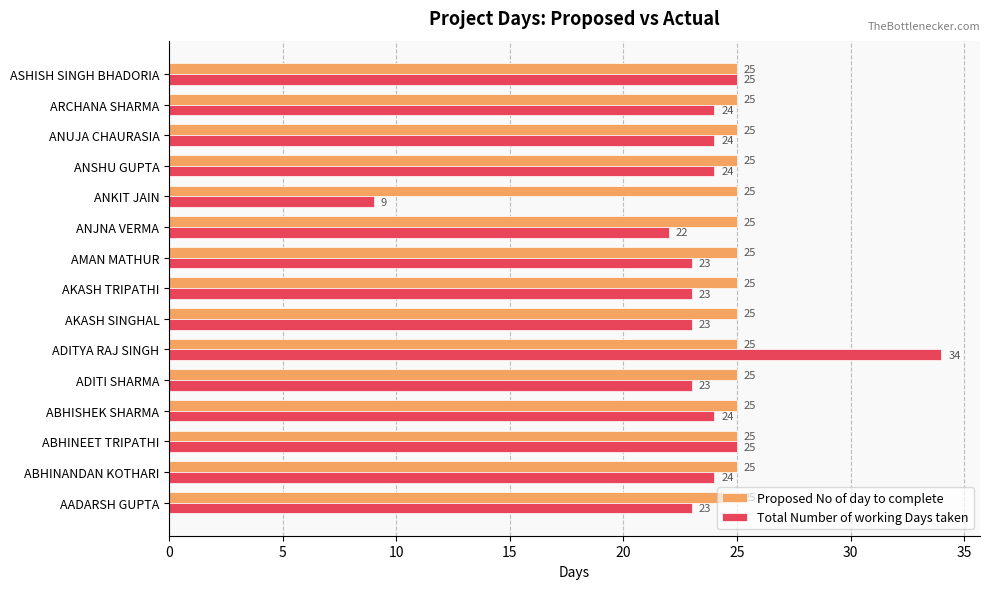

What is the average value of the Proposed No of day to complete series?

25